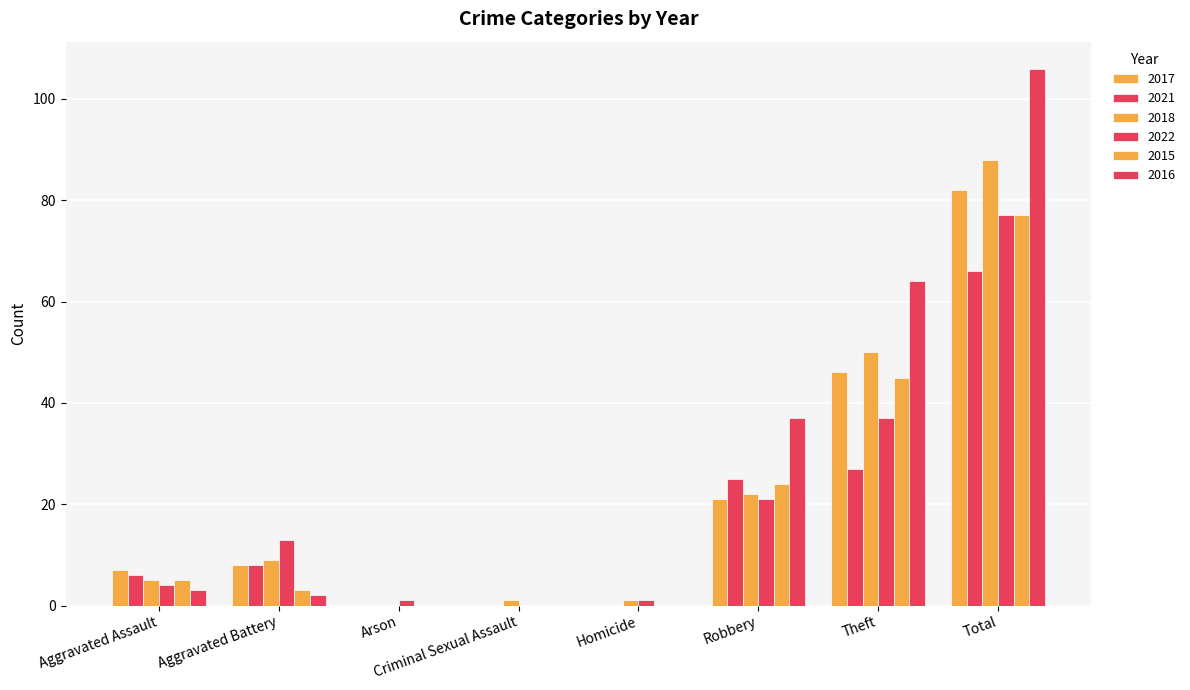

What is the value of the 2016 bar at the 6th from the left?

37